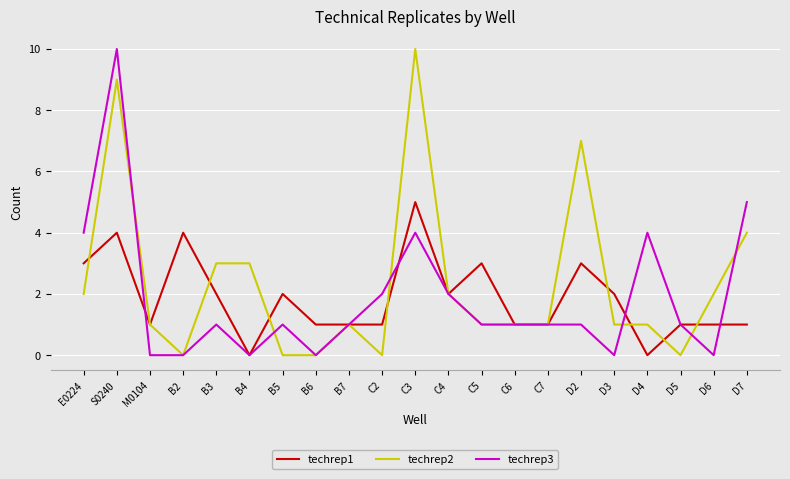

Is it true that techrep1 equals 3 at E0224?

True